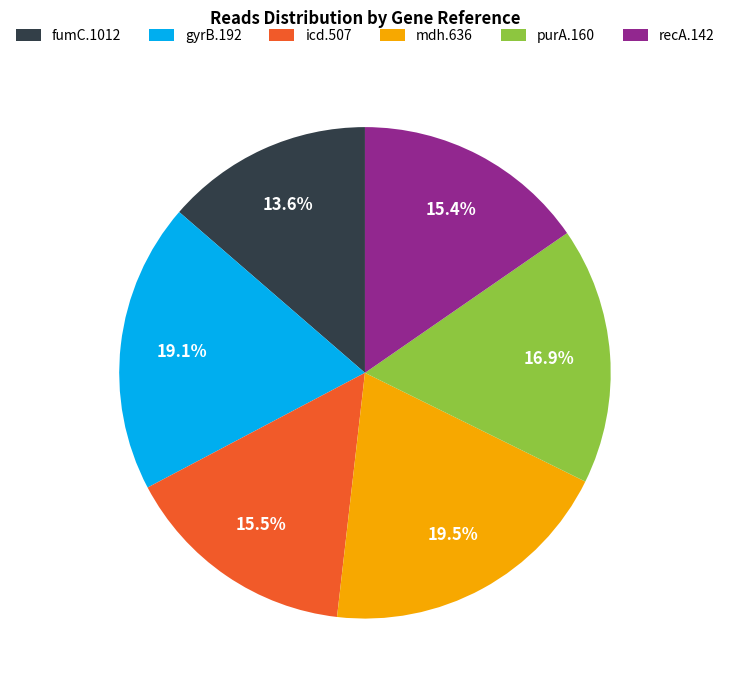

To the nearest percent, what portion does fumC.1012 represent?

14%